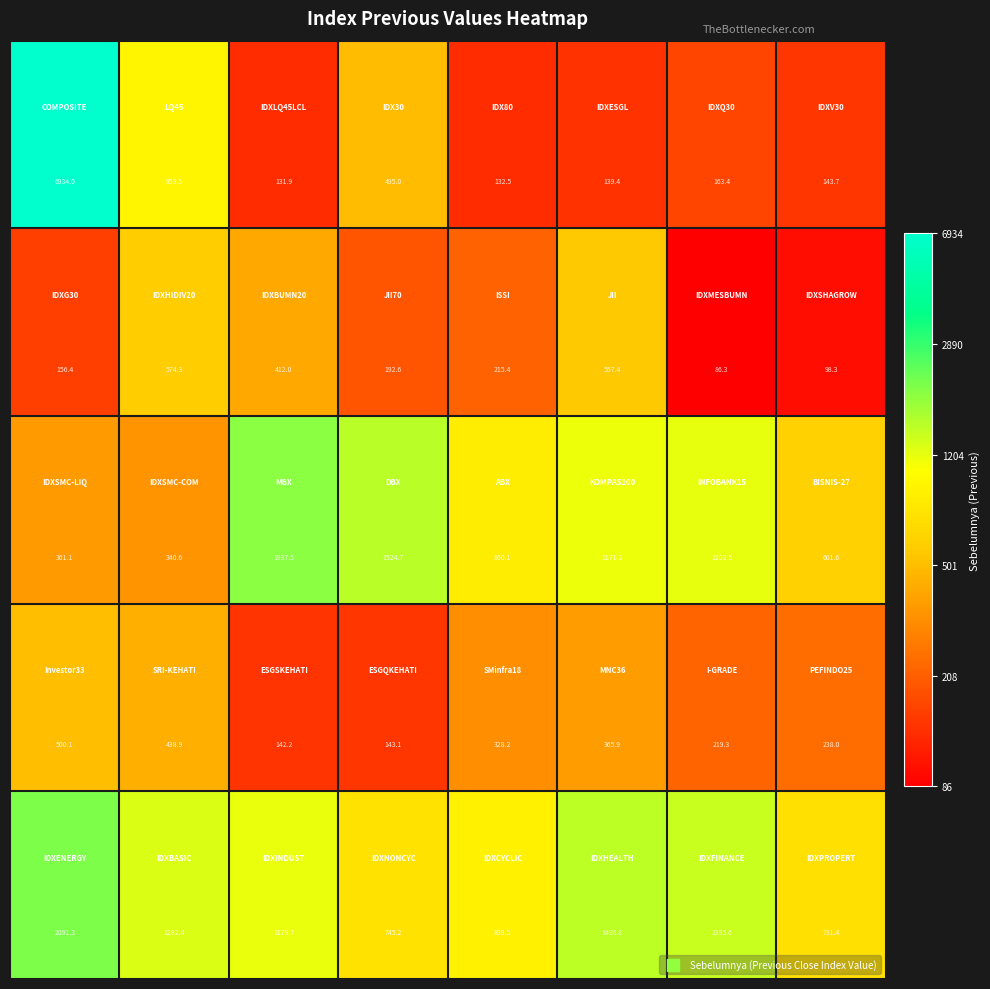

What is the minimum value shown in the chart?

86.3